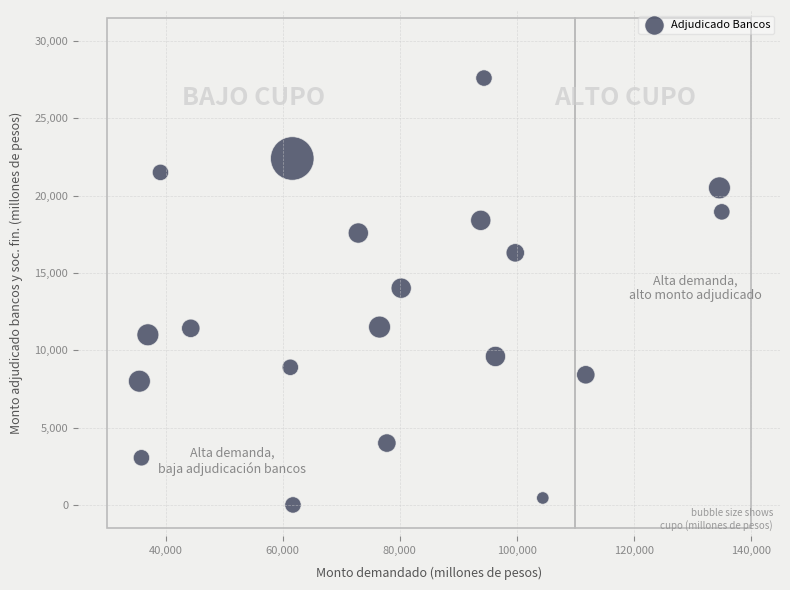

What is the range of Y values (max minus min)?

27600